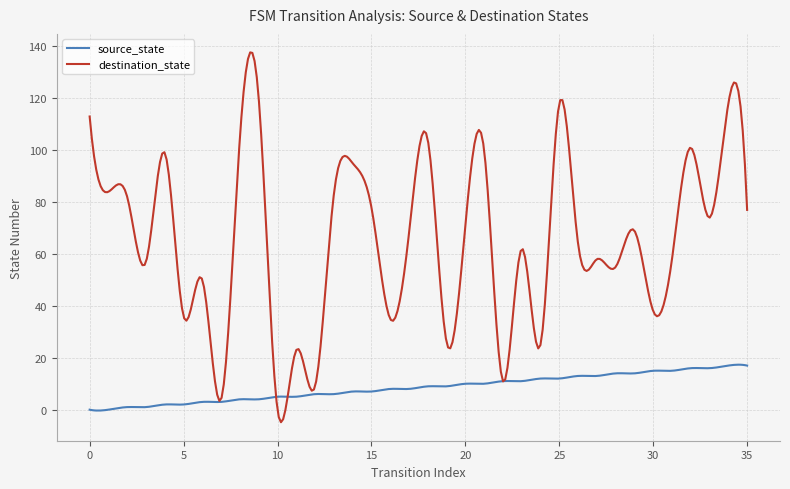

List the series in order of their peak value, lowest first.

source_state, destination_state